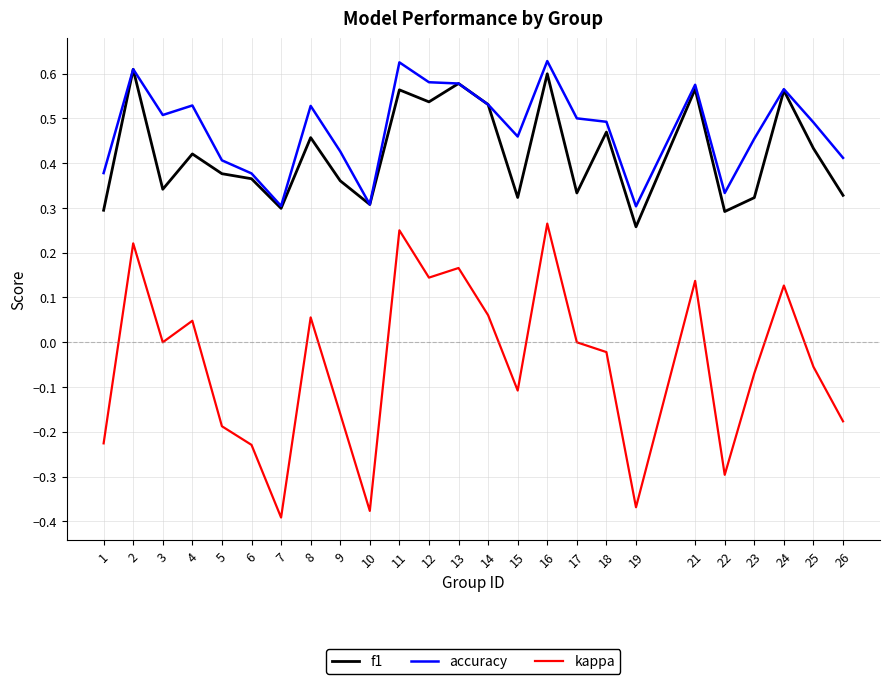

Which series has the widest spread of values?

kappa